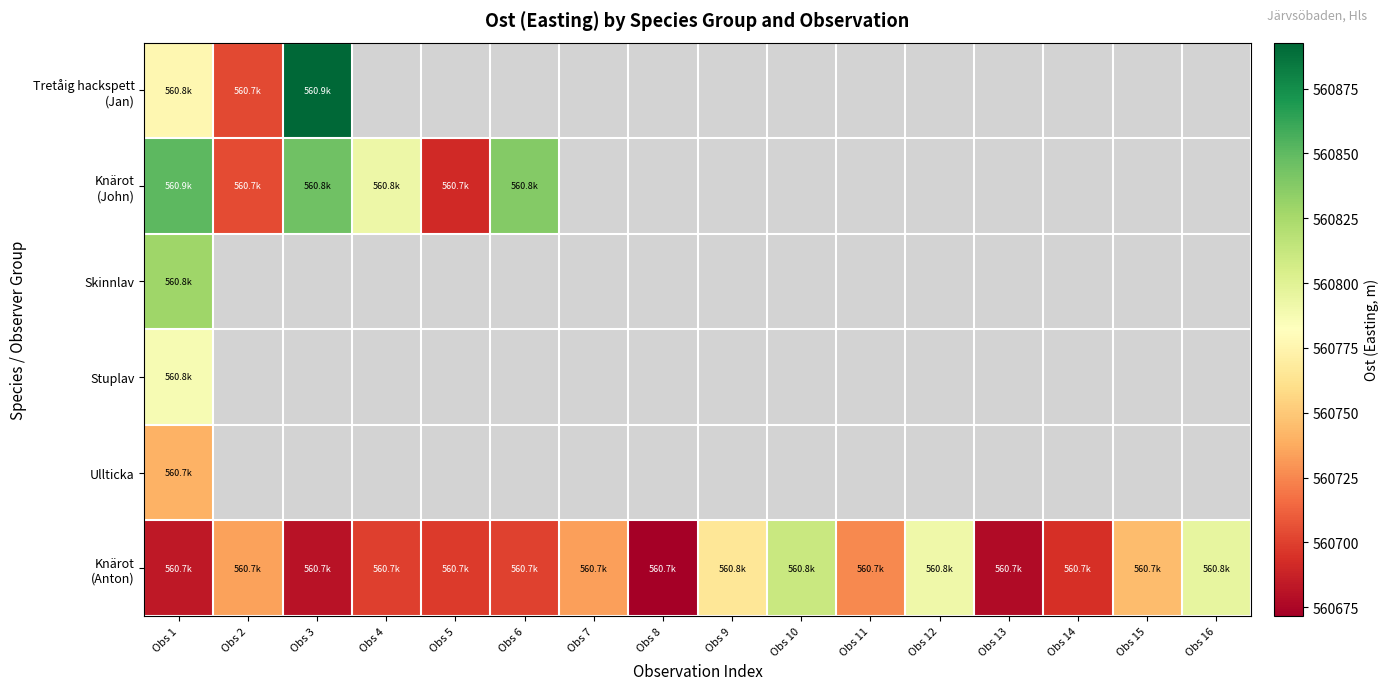

Which category has the lowest value in the Tretåig hackspett (Jan) series?

Obs 2